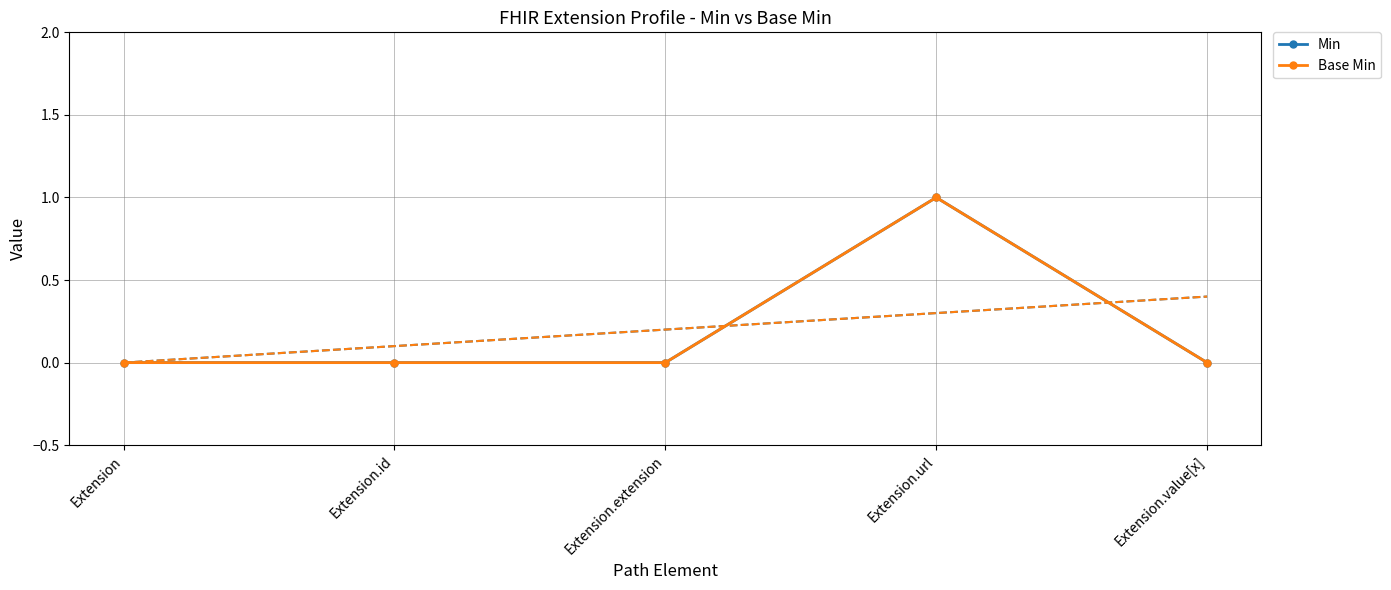

What are all the series names shown in the legend?

Min, Base Min